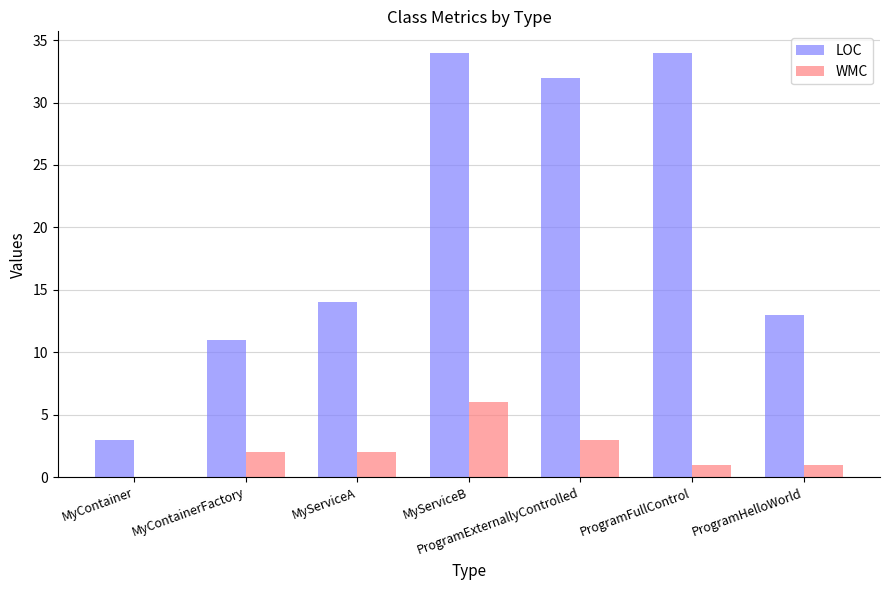

Read the LOC value at MyServiceB.

34